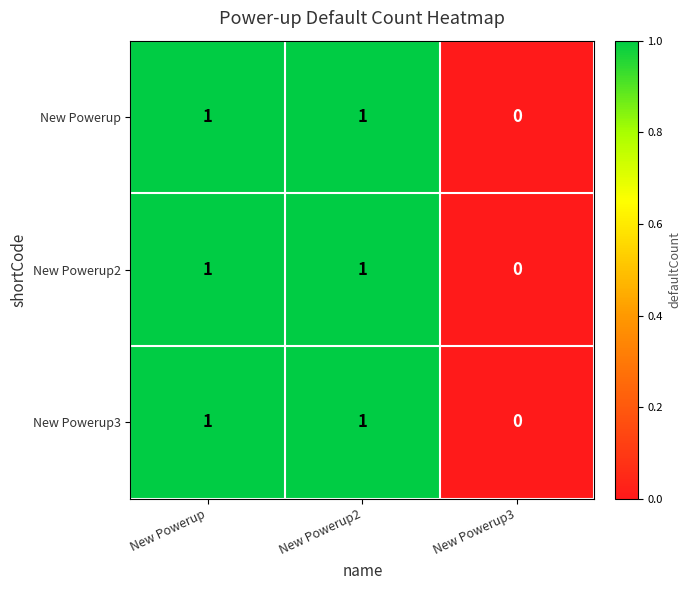

Reading left to right, list all the values displayed in this chart.

New Powerup: New Powerup=1	New Powerup2=1	New Powerup3=0
New Powerup2: New Powerup=1	New Powerup2=1	New Powerup3=0
New Powerup3: New Powerup=1	New Powerup2=1	New Powerup3=0